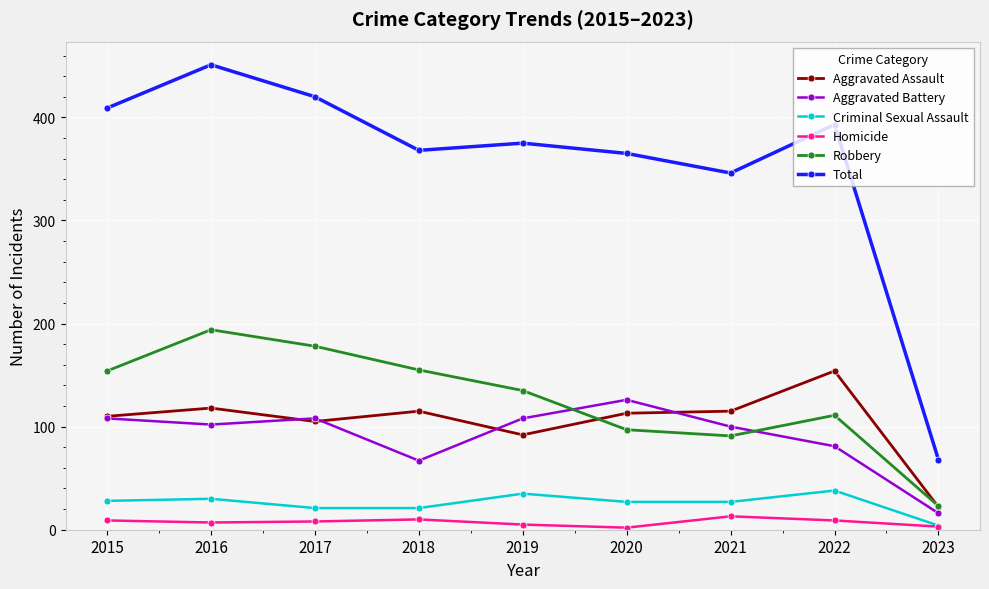

True or false: Criminal Sexual Assault and Robbery cross at least once.

False